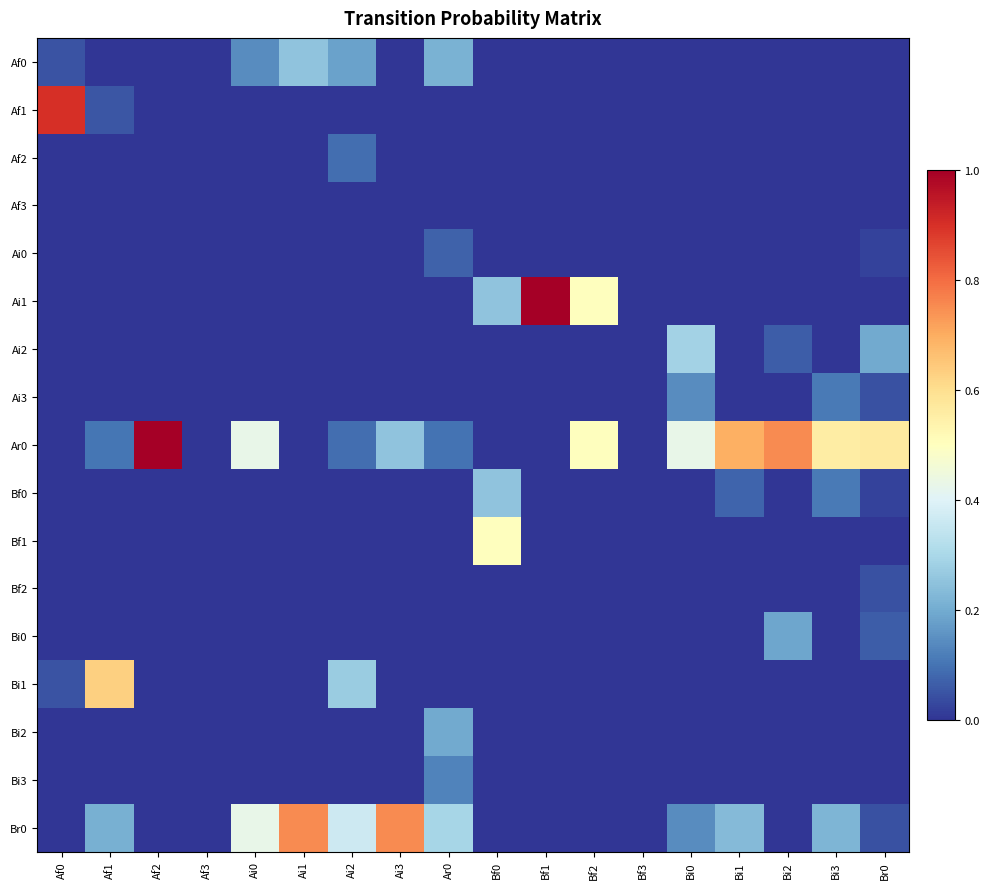

Between Ai1 and Bf1, which series saw the biggest shift?

Ai1